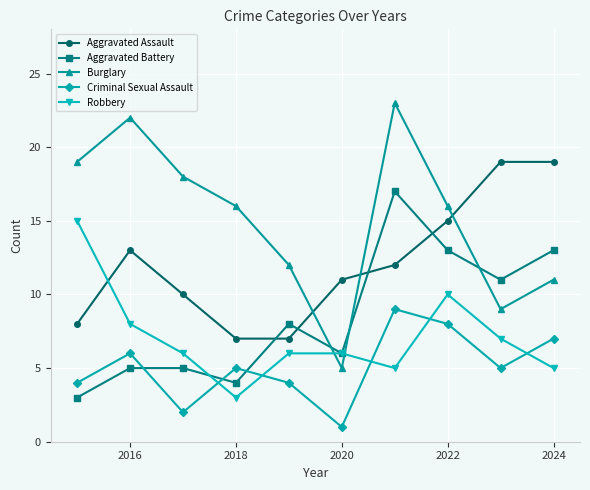

After their last crossing, which series has the higher values: Burglary or Robbery?

Burglary